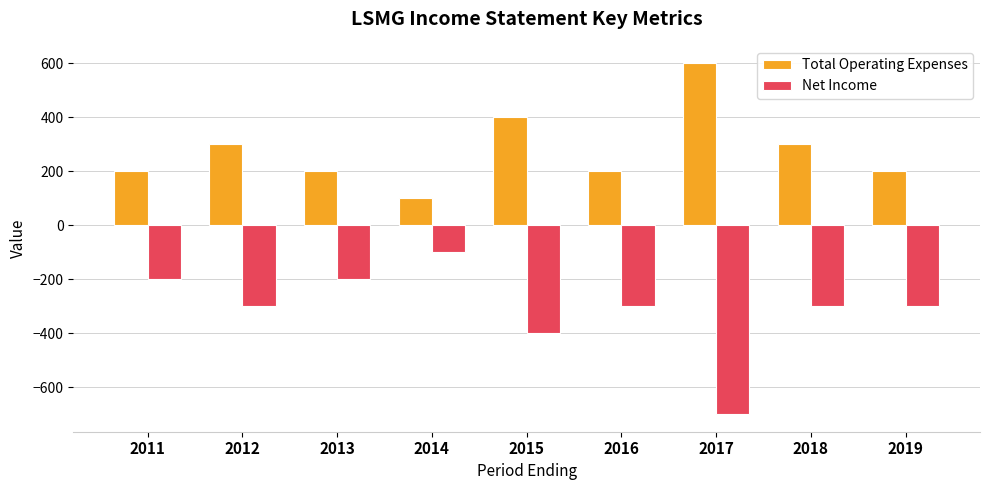

The value of Total Operating Expenses at 2013 is 88. True or false?

False